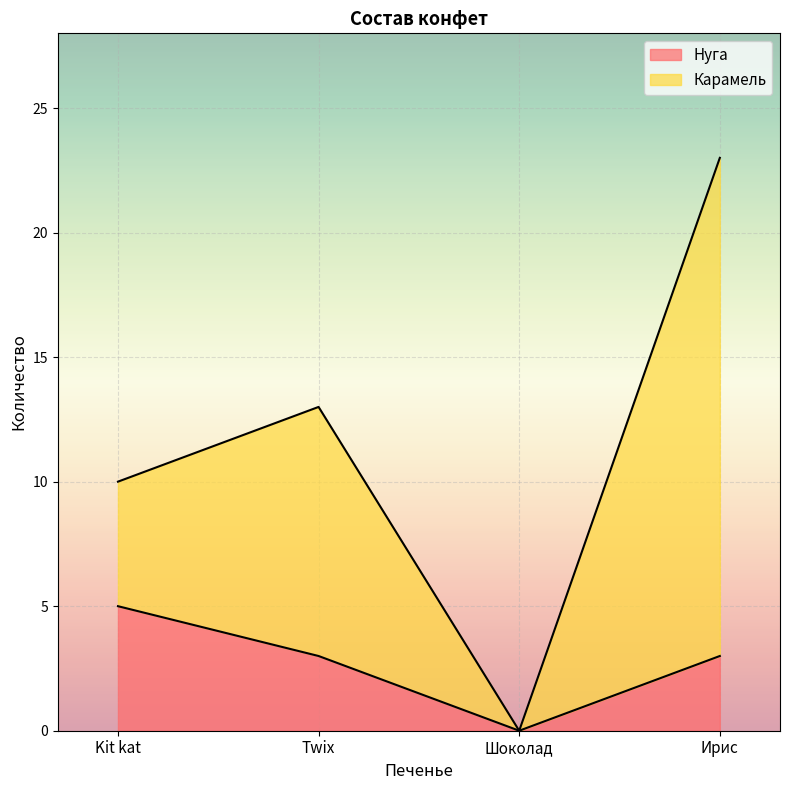

How many data points are less than 3?

1